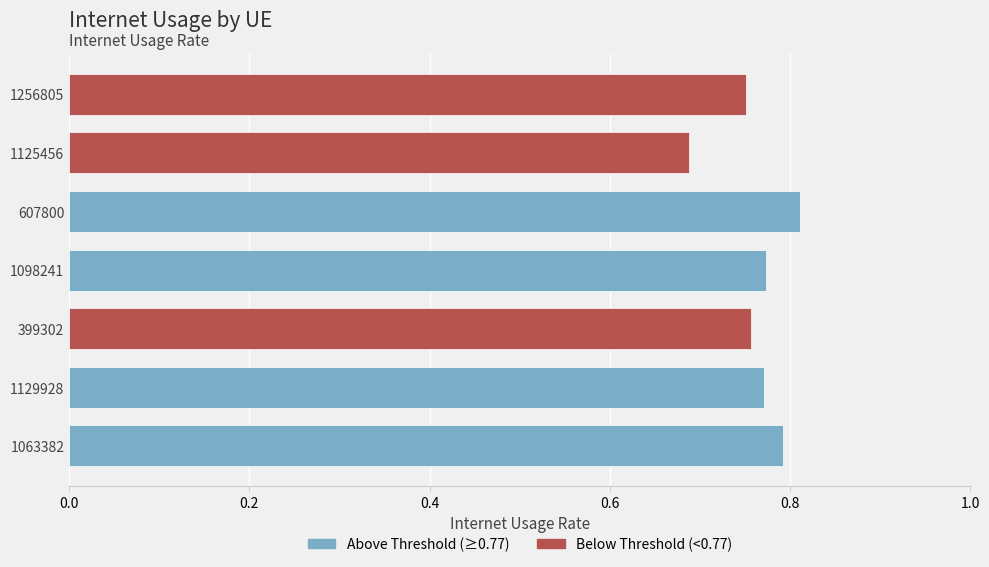

Which has a higher value, 607800 or 399302?

607800